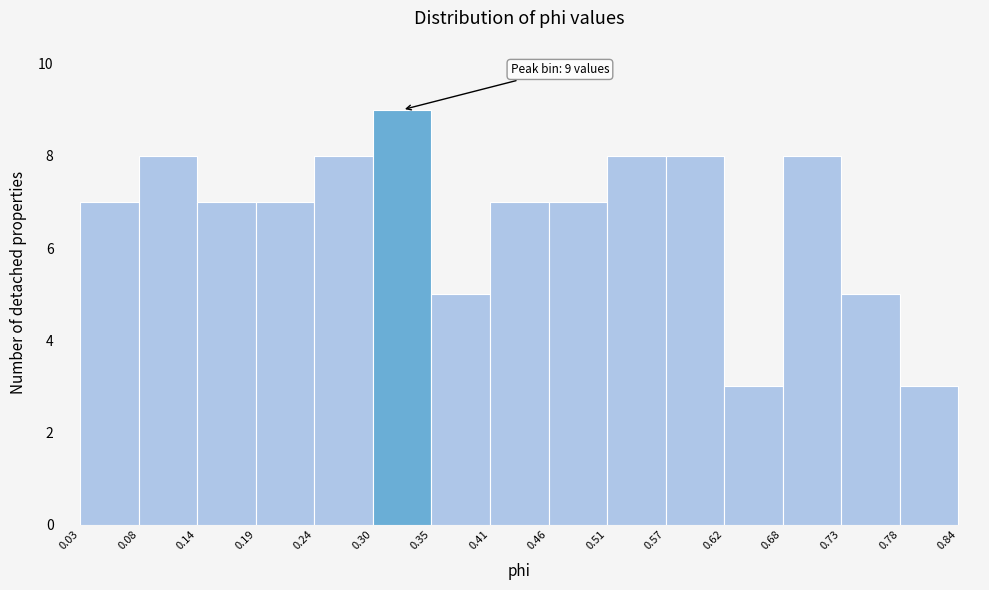

Which range on the x-axis has the tallest bar?

0.30 to 0.35